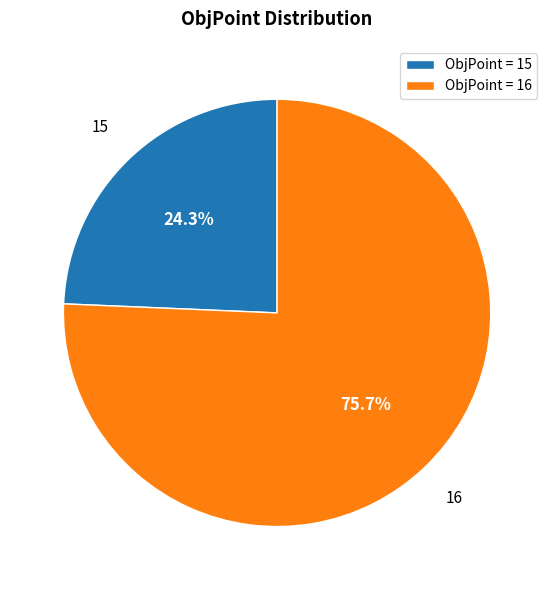

Rank the categories by value from highest to lowest.

ObjPoint = 16, ObjPoint = 15